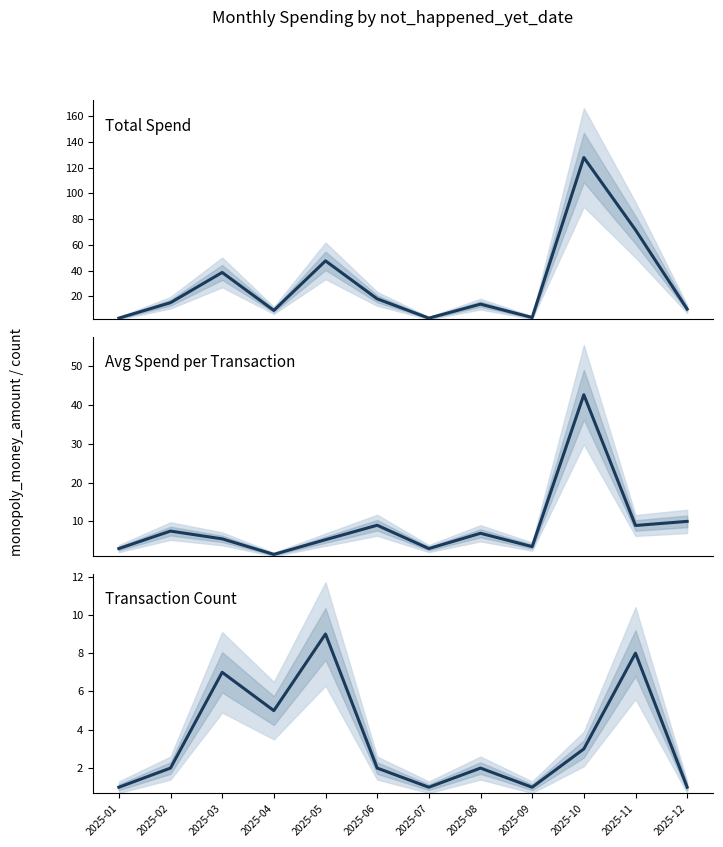

What is the total value across all series at 2025-11?

88.5